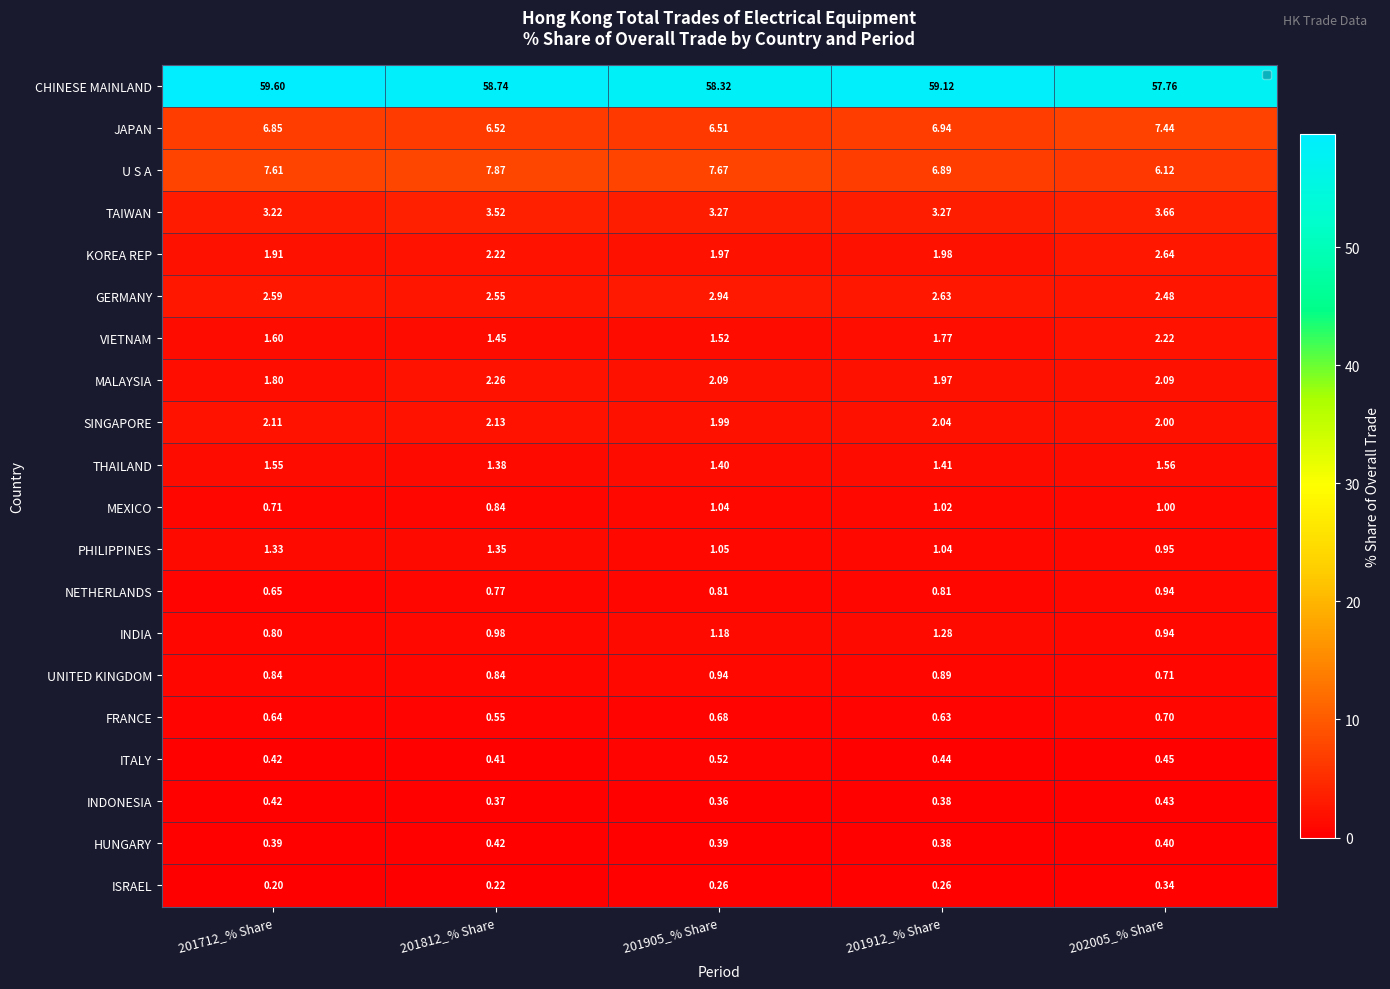

Is the value of FRANCE at 201912_% Share greater than the value of SINGAPORE at 201912_% Share?

No